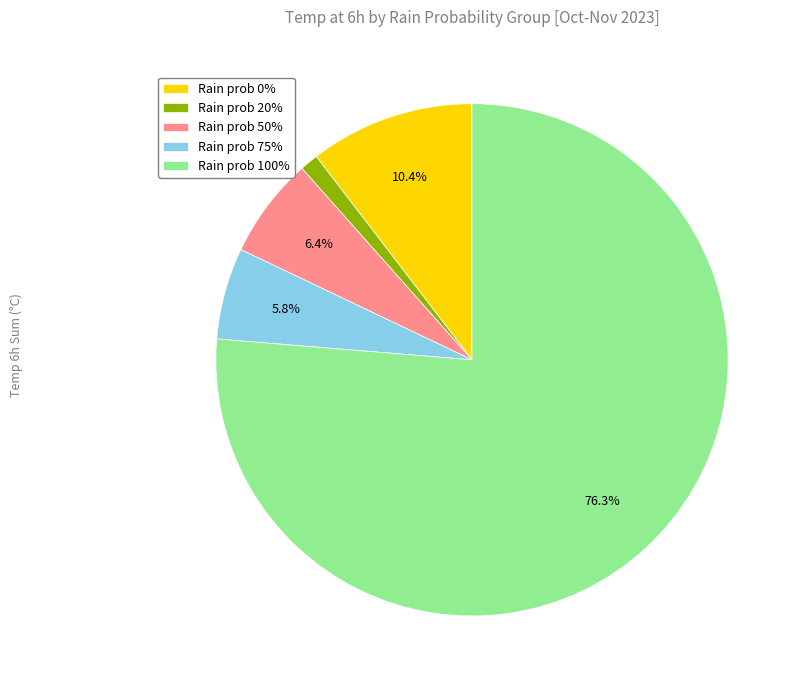

What is the largest slice in the pie chart?

Rain prob 100%